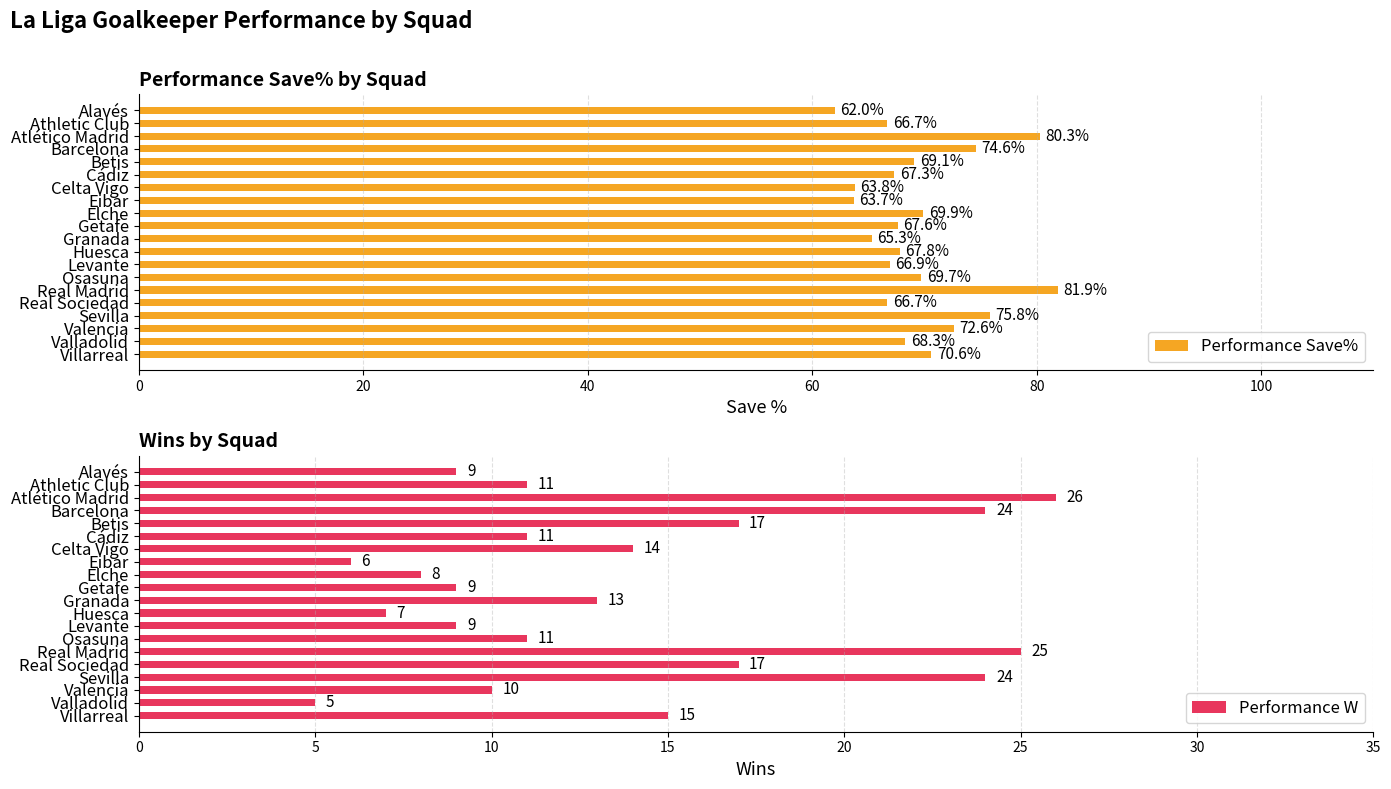

What is the minimum value for Performance Save%?

62.0